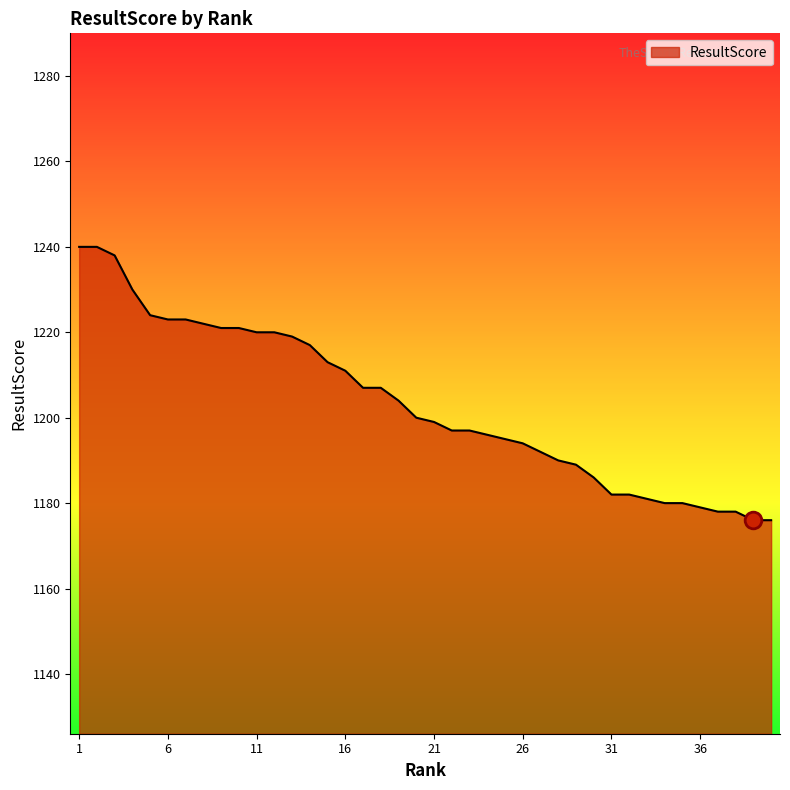

What is the greatest value displayed?

1240